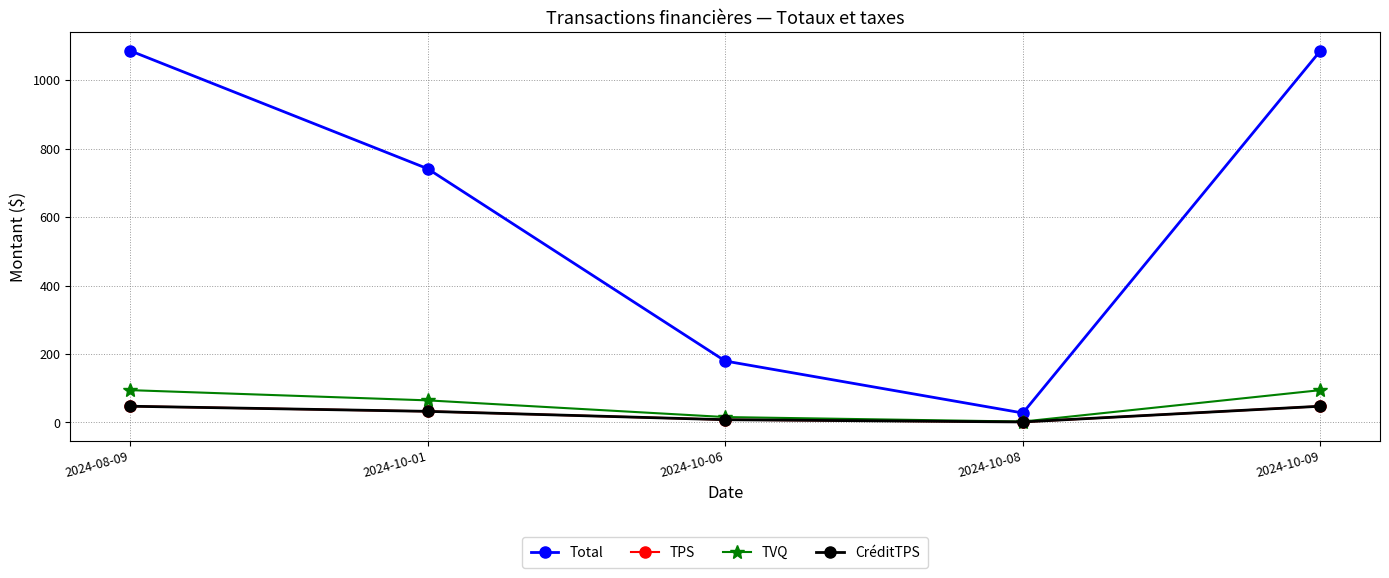

Which has a higher value, 2024-10-01 or 2024-10-06?

2024-10-01